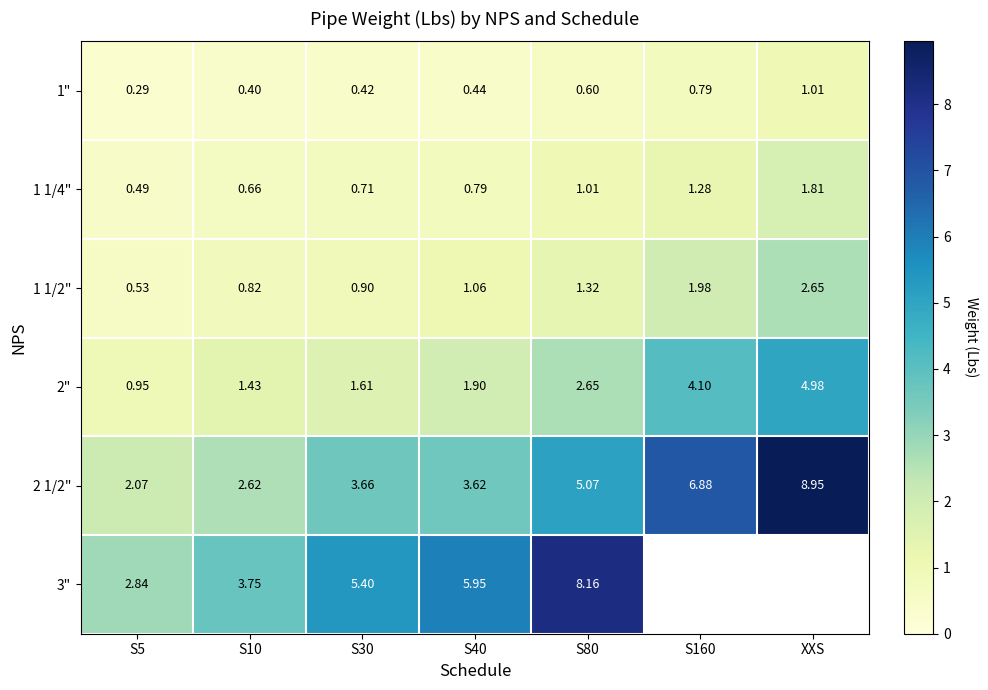

What is the sum of the 1 1/2" values at S10 and XXS?

3.5